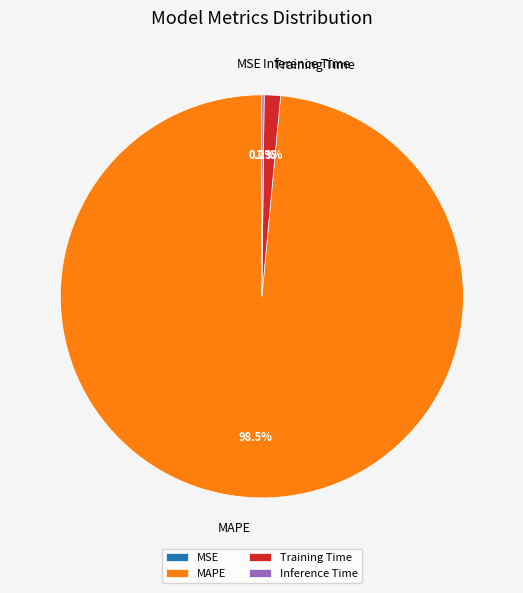

Which category has the biggest portion of the pie?

MAPE